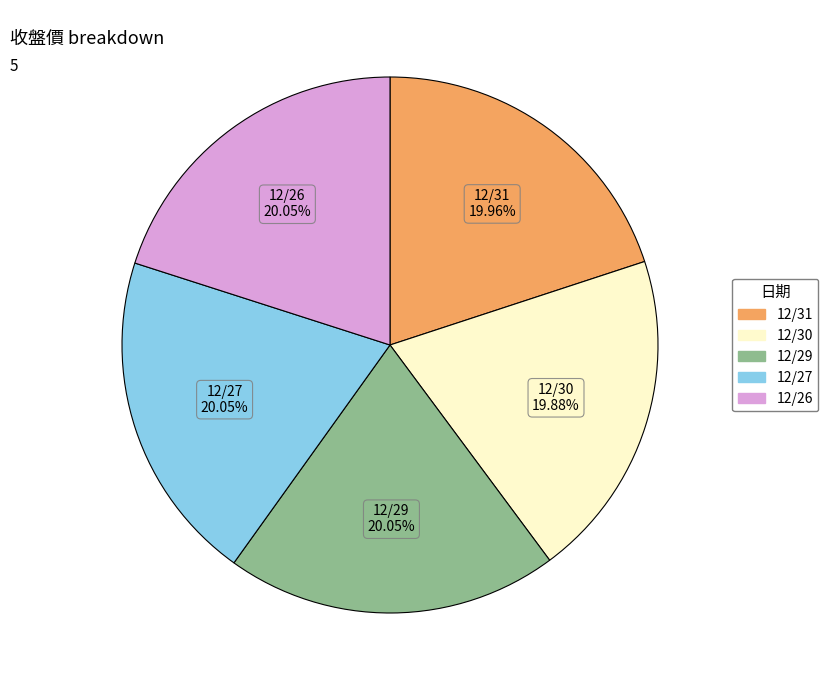

Count the number of slices in the pie.

5